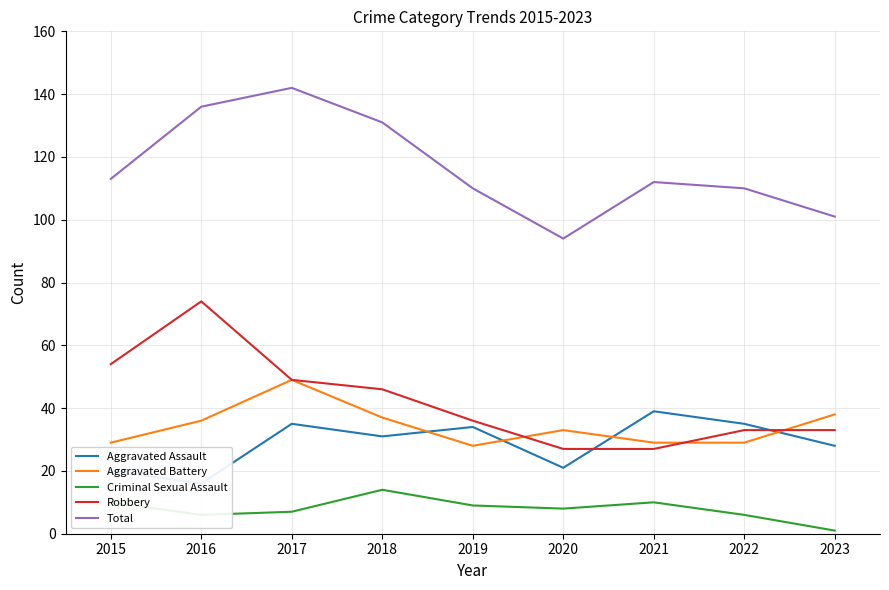

How many data points does each series have?

9